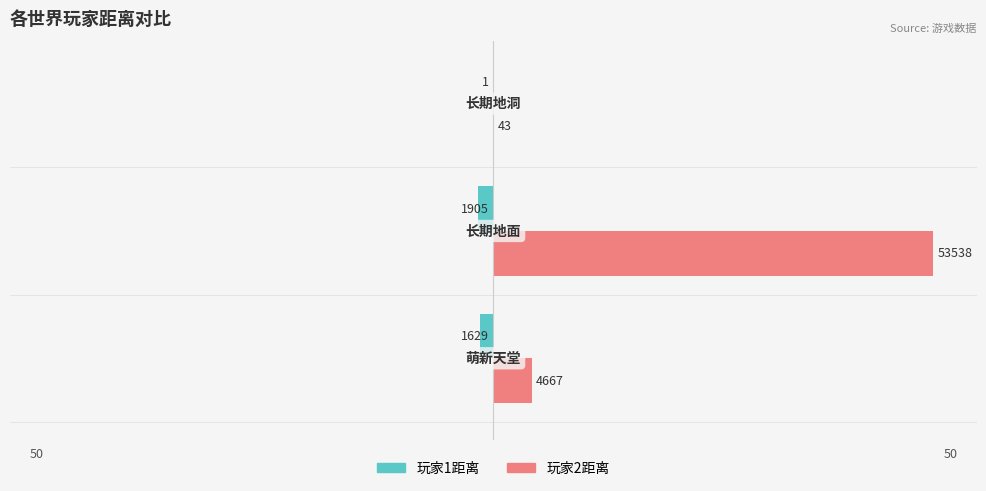

What are all the series names shown in the legend?

玩家1距离, 玩家2距离